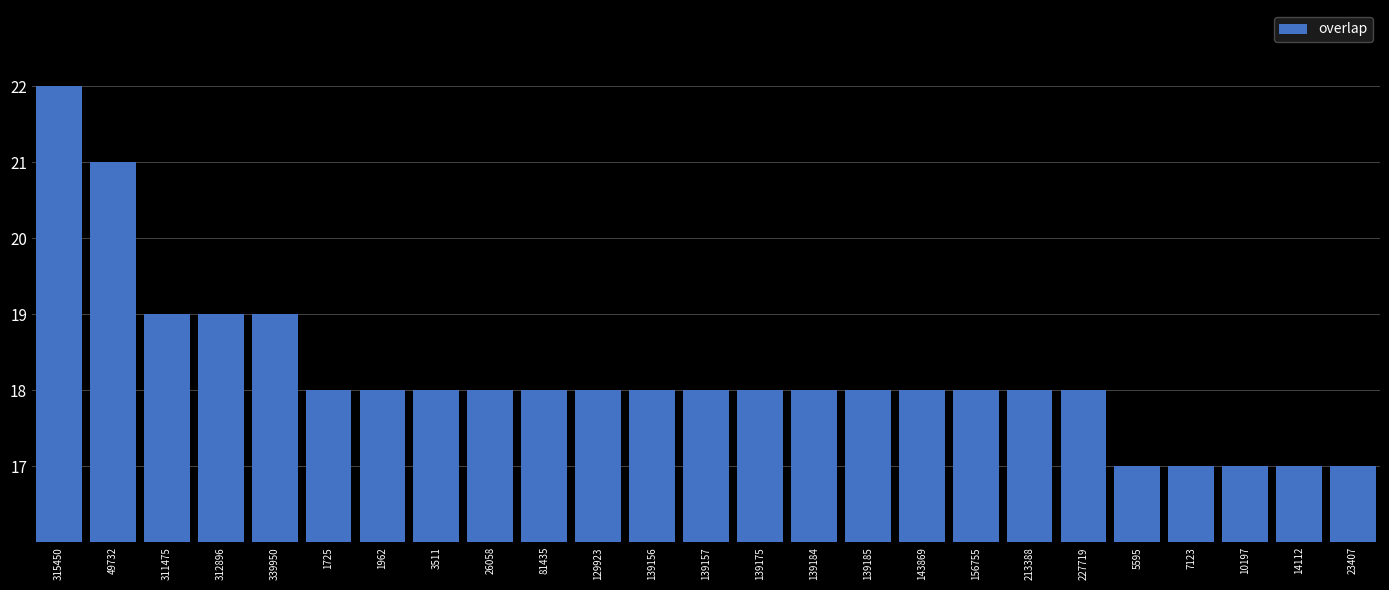

What position from the right is 227719?

6